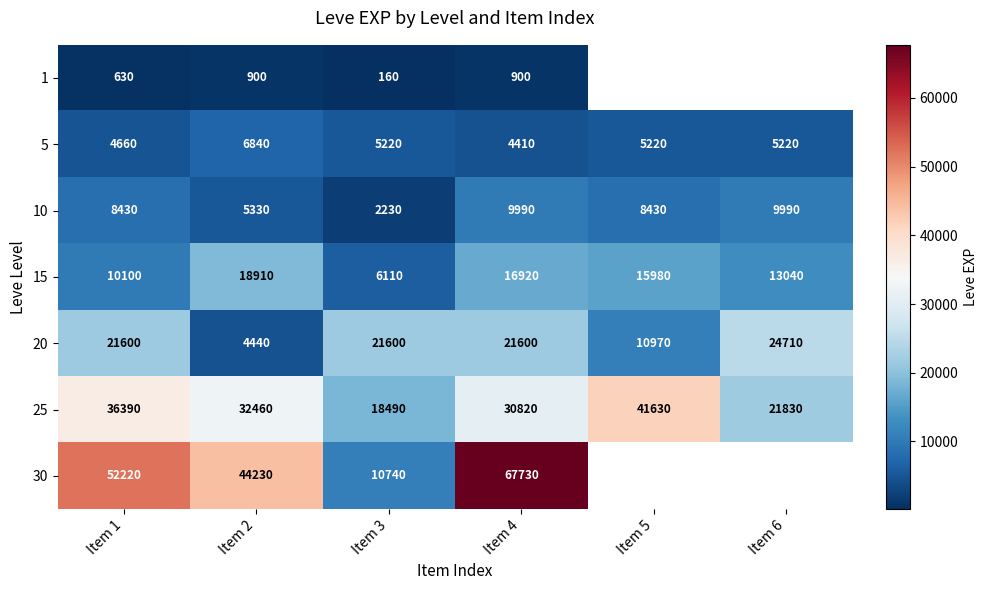

The value of 10 at Item 1 is 2660.5. True or false?

False